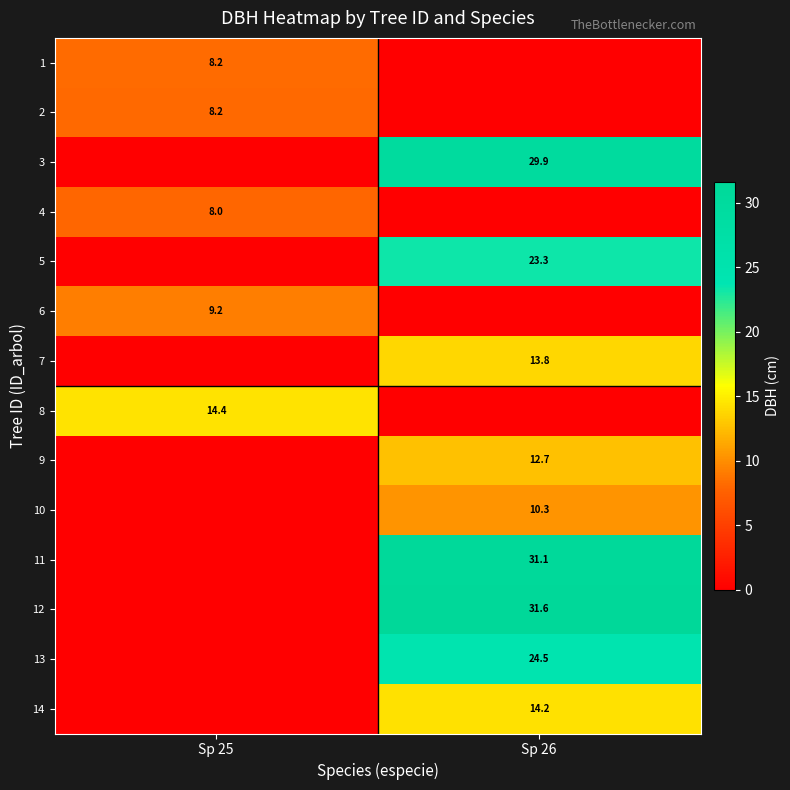

How many data points does each series have?

2